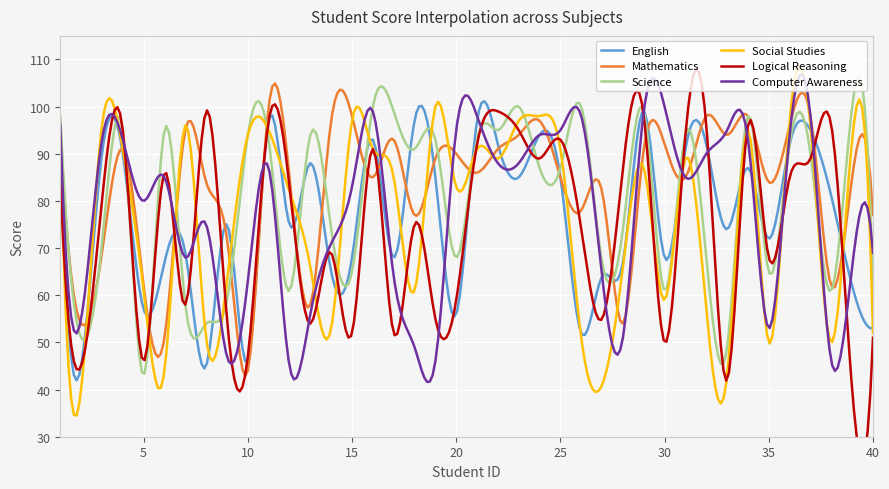

What is the minimum value for Social Studies?

34.5